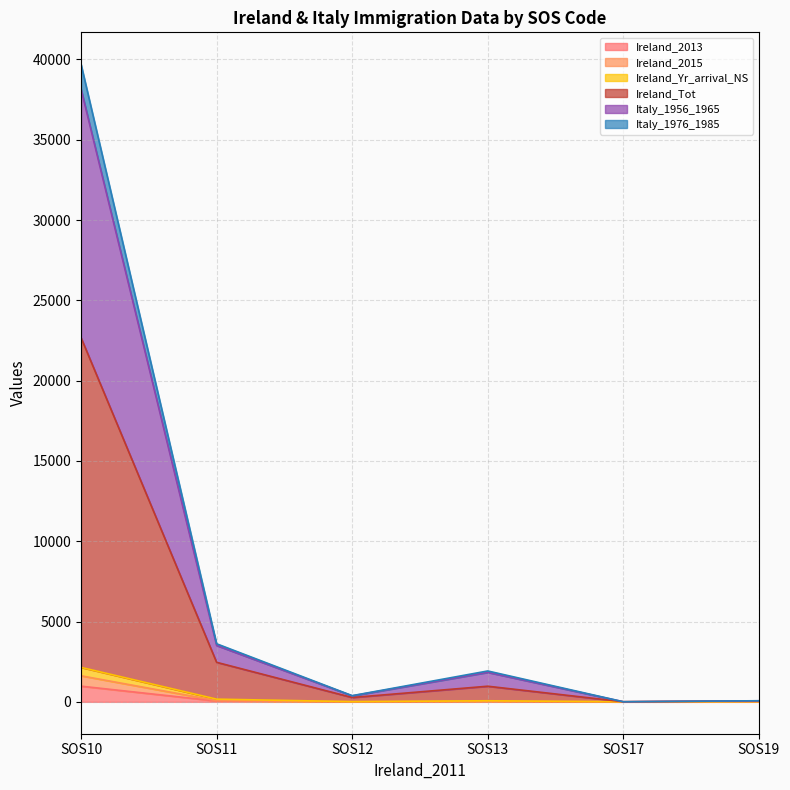

At how many categories does at least one series exceed 30560?

1